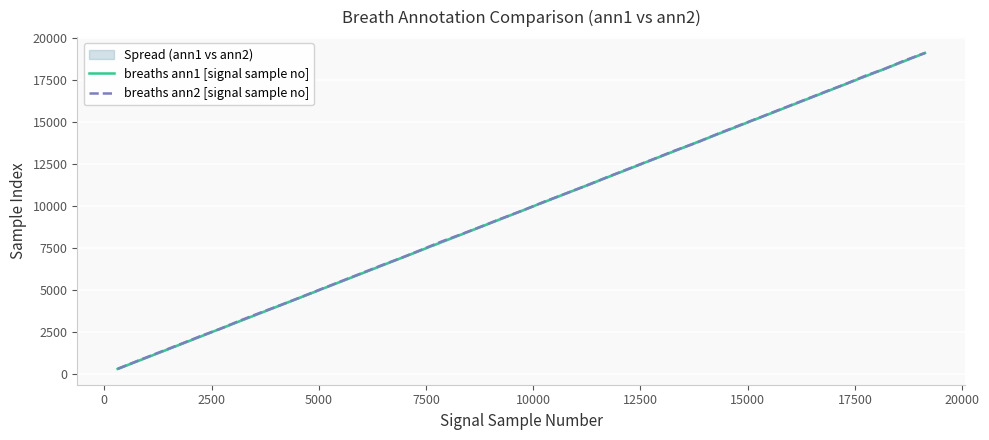

What is the difference between the maximum and minimum values in the breaths ann1 [signal sample no] series?

18824